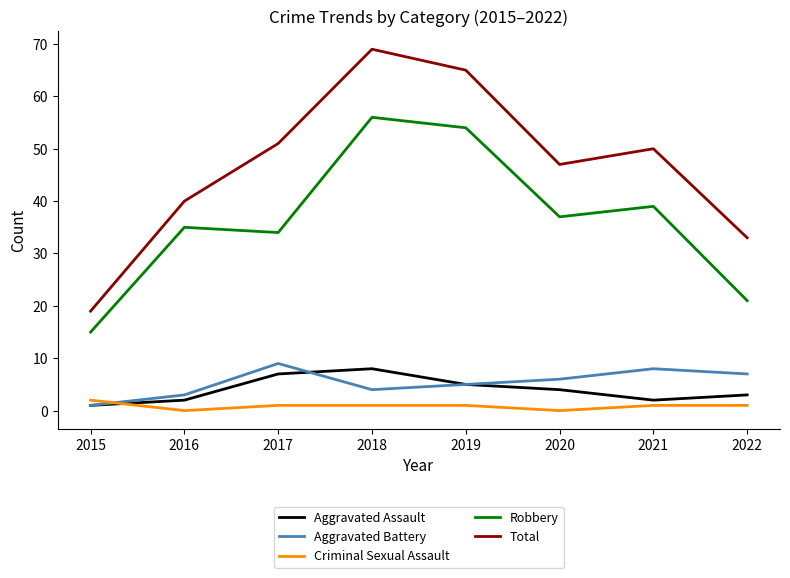

How many values in the Aggravated Assault series are below 4?

4